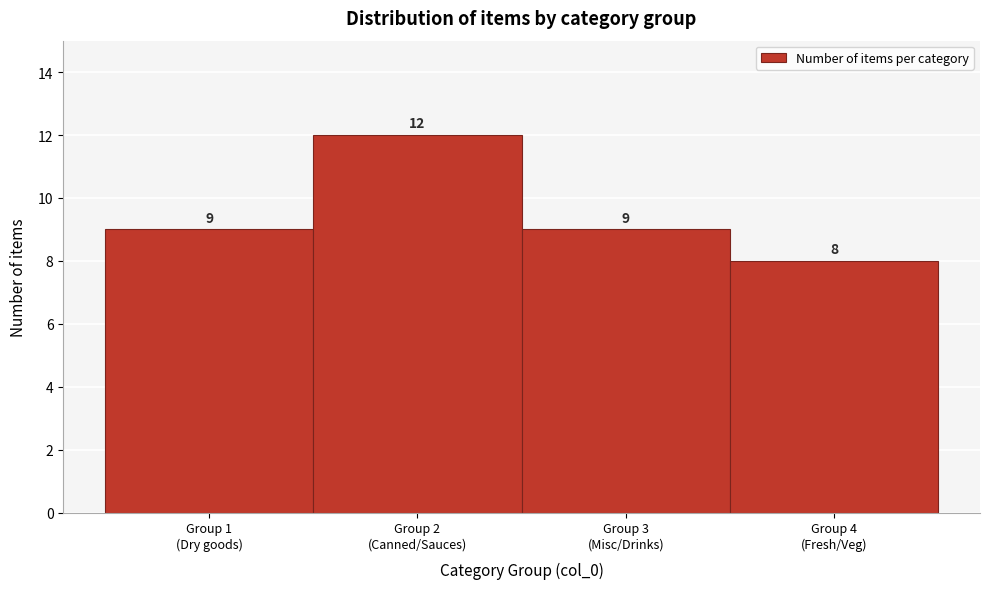

Reading left to right, what are all the values shown in this chart?

9	12	9	8